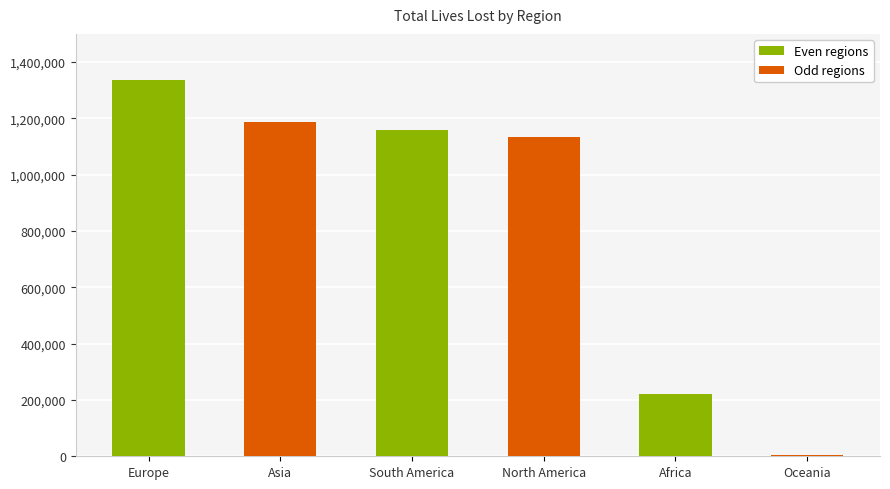

What is the average value?

839836